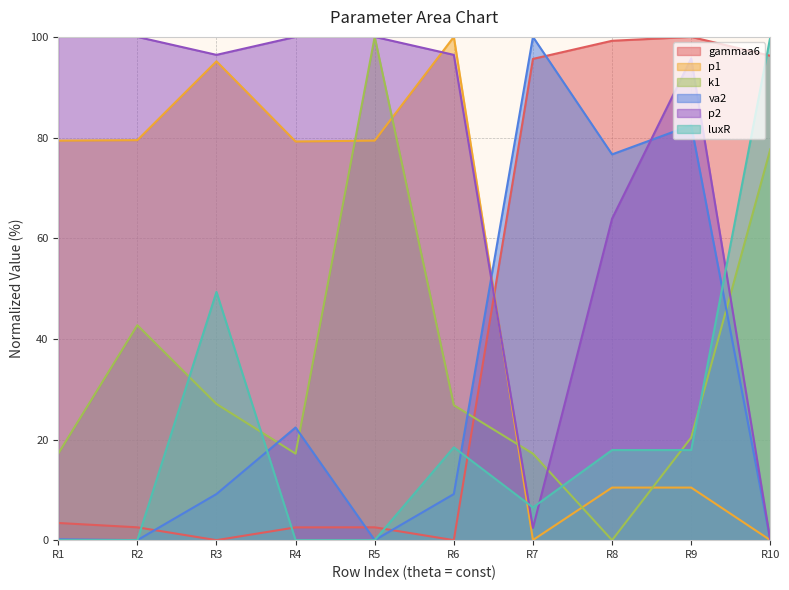

What is the difference between the maximum and minimum values in the luxR series?

100.0